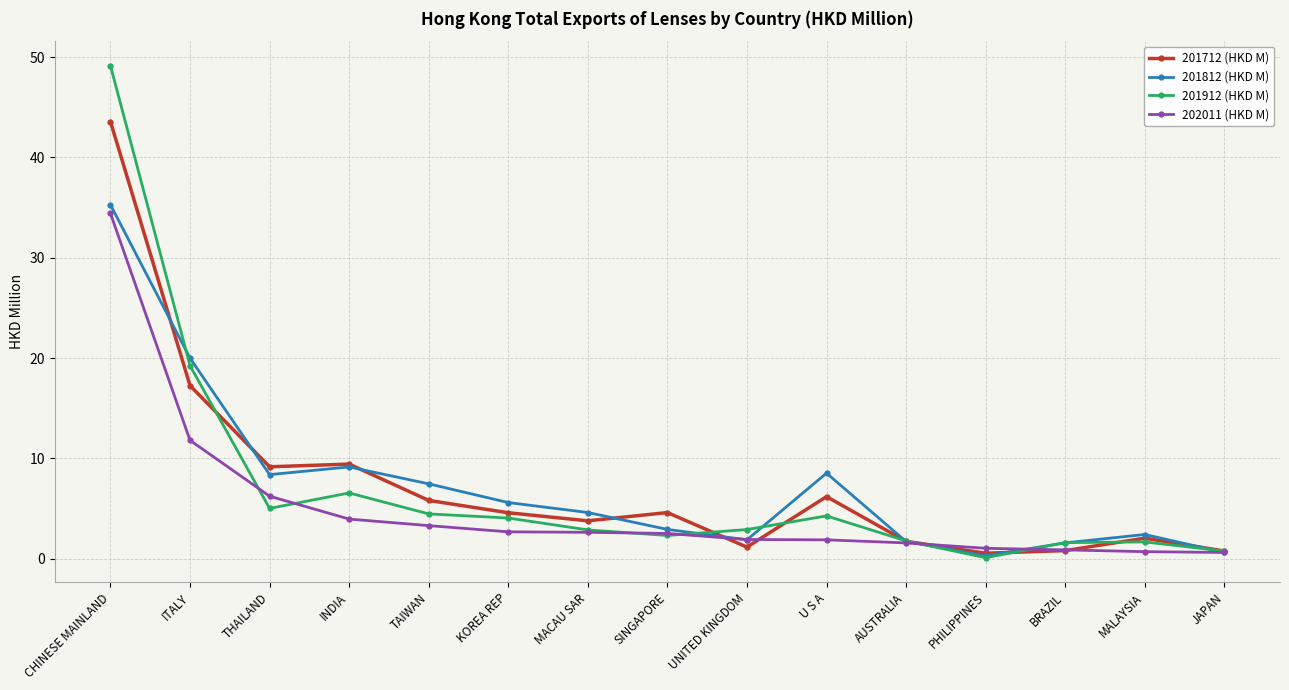

At which label does 202011 (HKD M) first exceed 2?

CHINESE MAINLAND